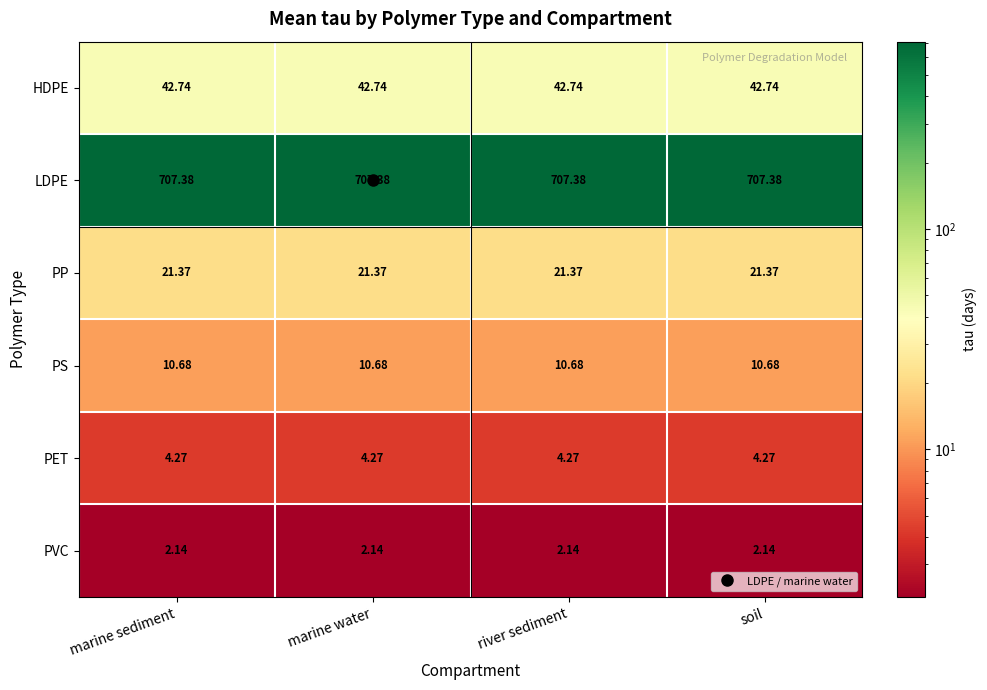

Is the value of PP at soil greater than the value of LDPE at marine water?

No